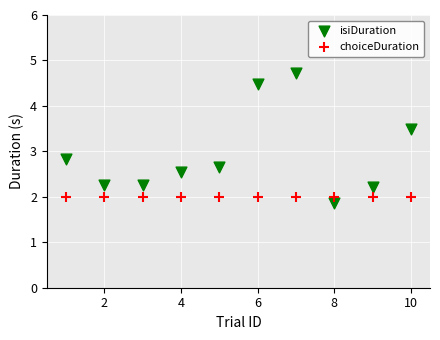

In the isiDuration series, what Y value is closest to 3?

2.8